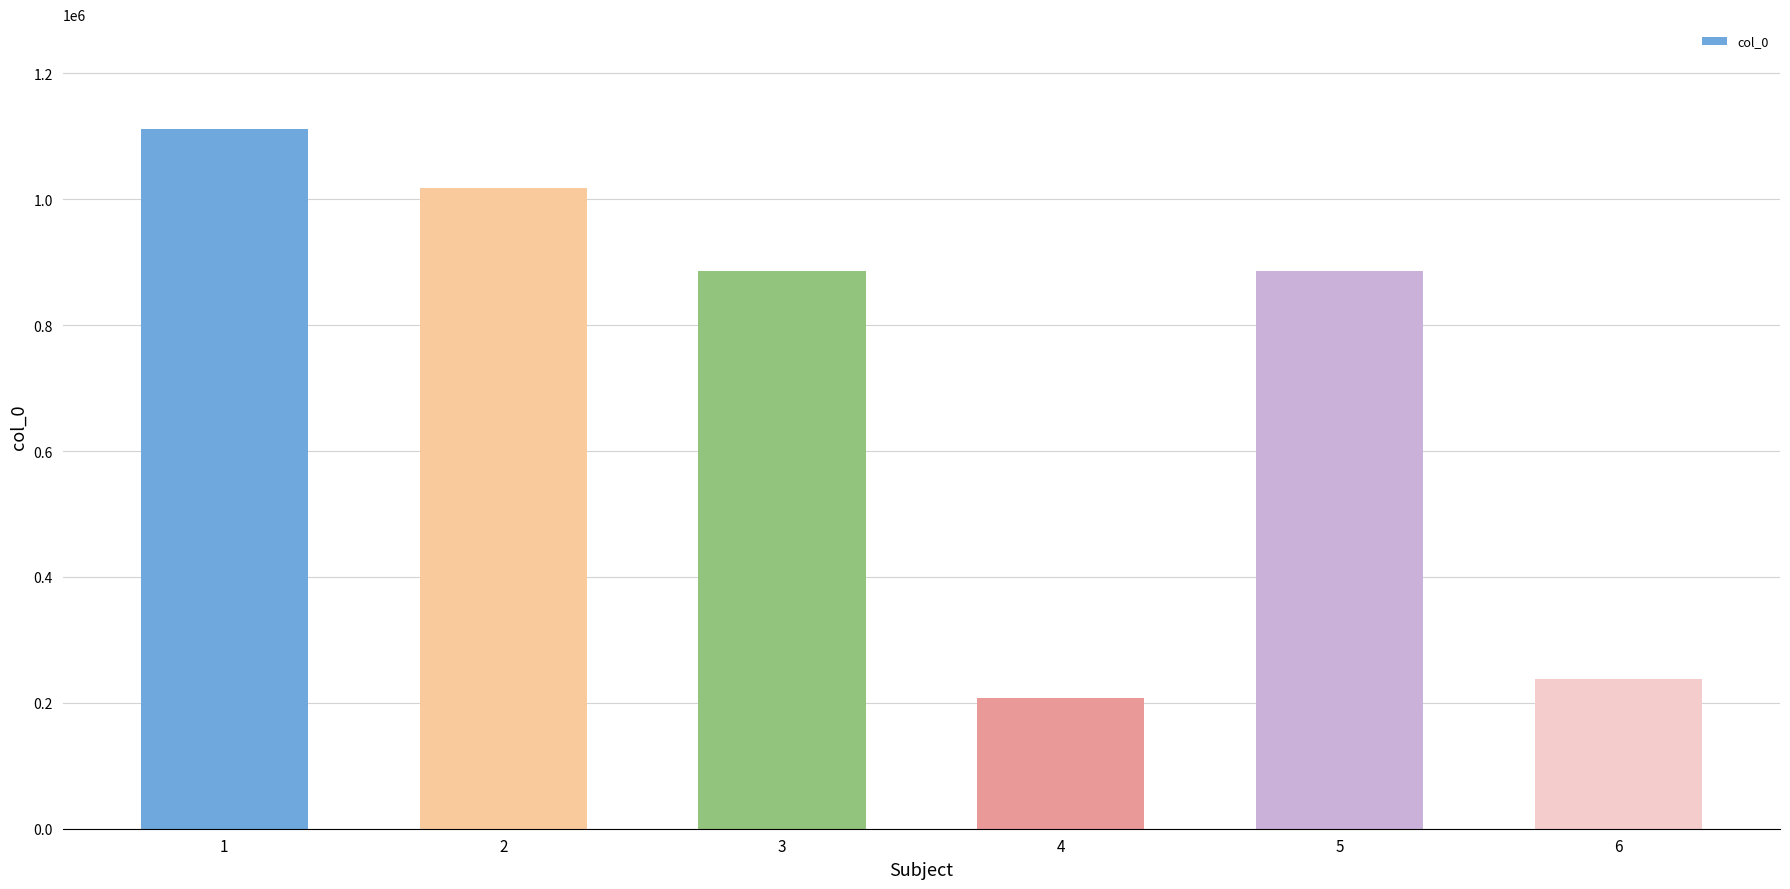

How many bars are there in total?

6